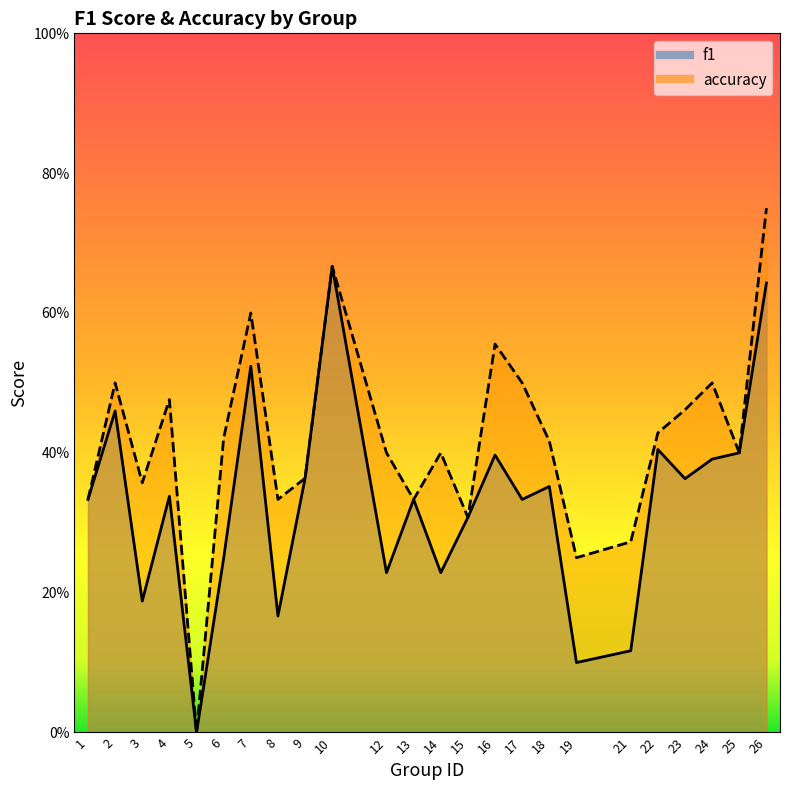

How many interior local valleys does the accuracy series have?

7